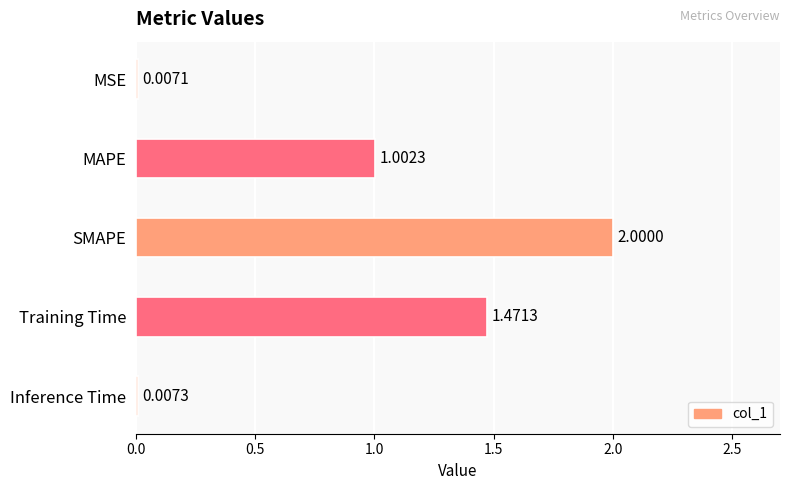

Where is the data nearest to the value 1?

MAPE